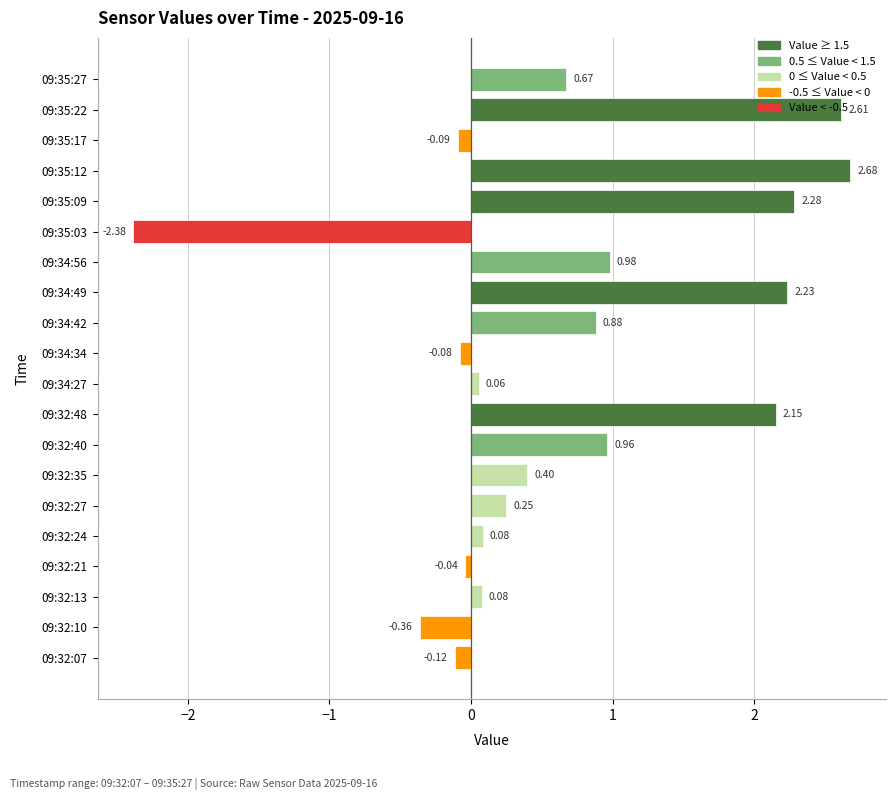

What is the change in value from 09:32:07 to 09:32:27?

+0.4